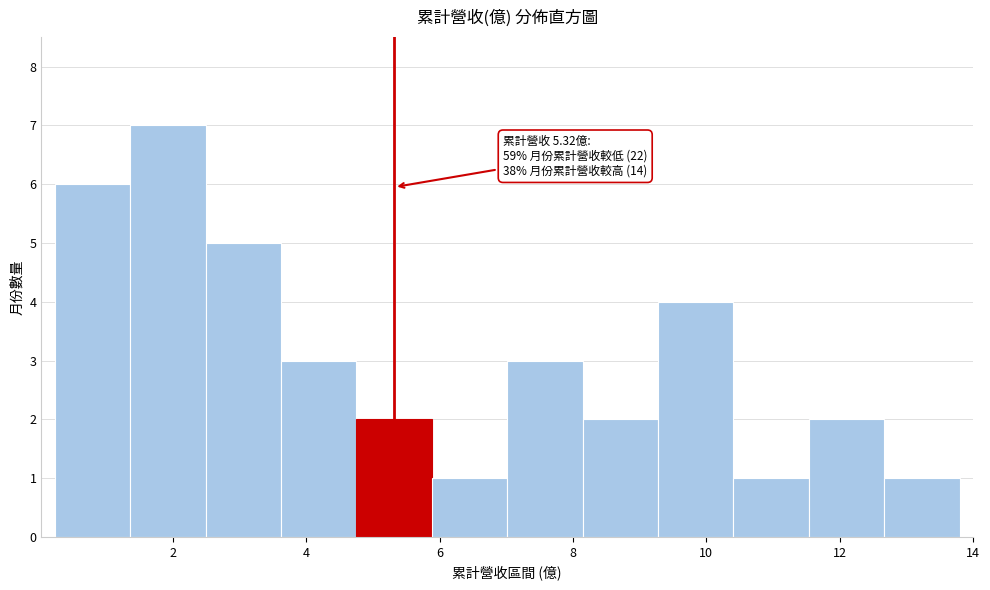

Which range on the x-axis has the tallest bar?

1.4 to 2.4